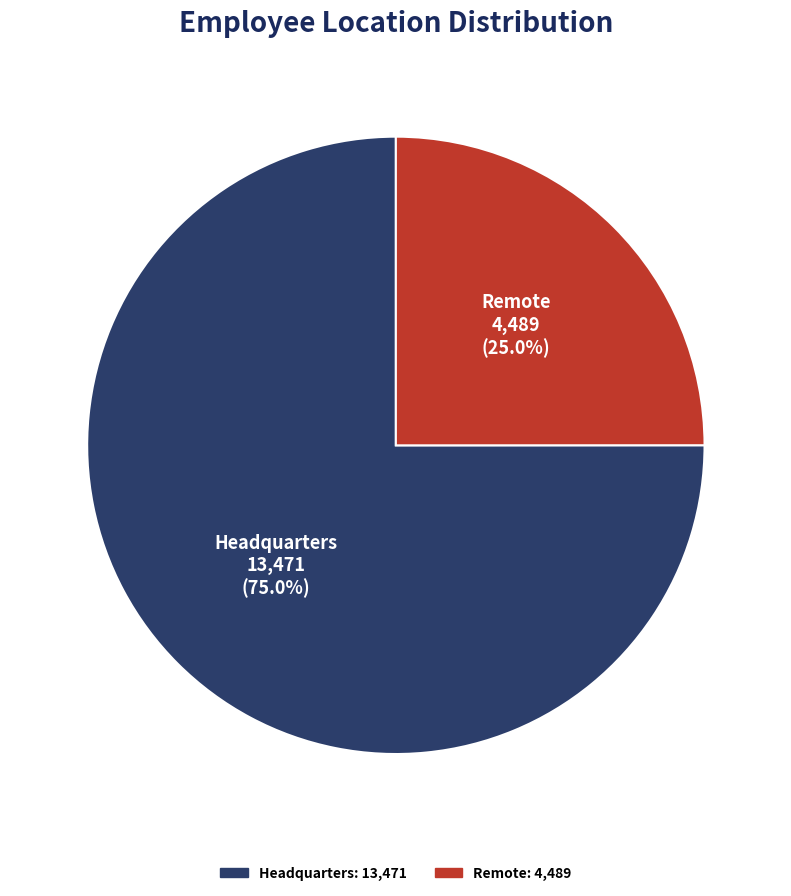

To the nearest percent, what is the combined percentage of Headquarters and Remote?

100%